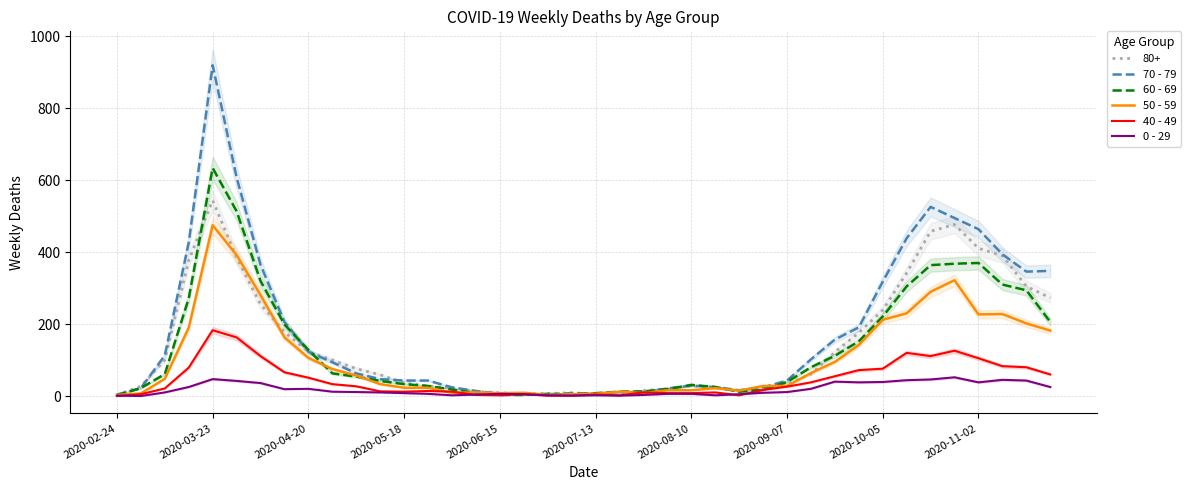

How many data points does each series have?

40